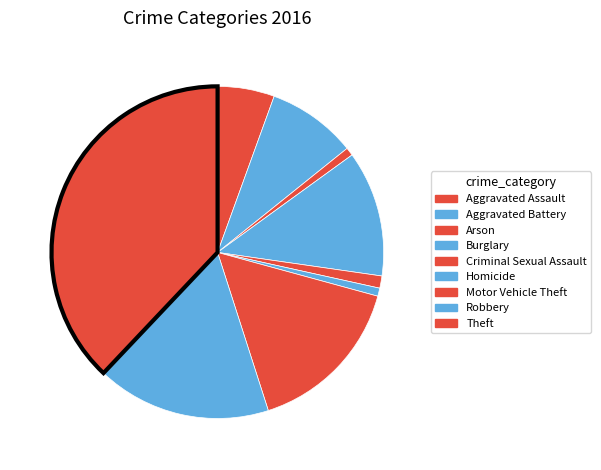

Which slice is the smallest?

Arson